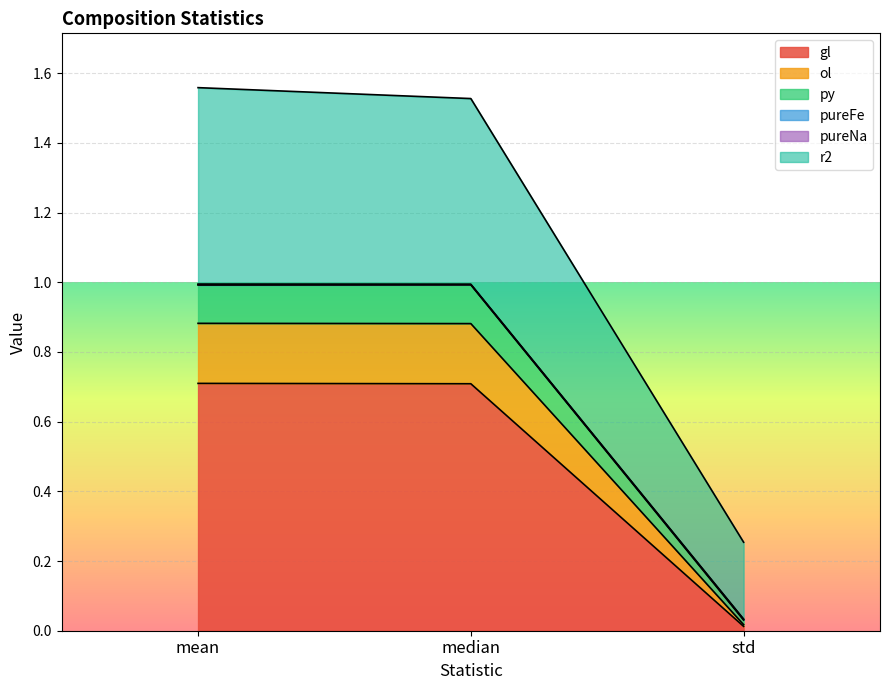

How many data points does each series have?

3